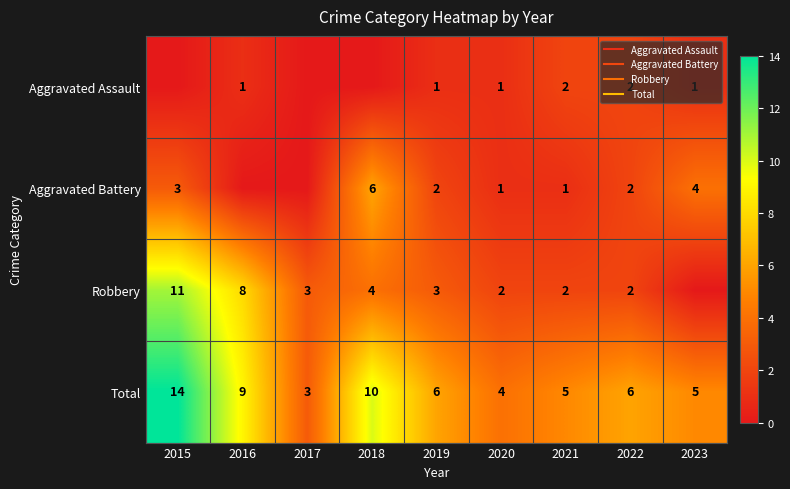

True or false: Total has a value of 6 at 2019.

True